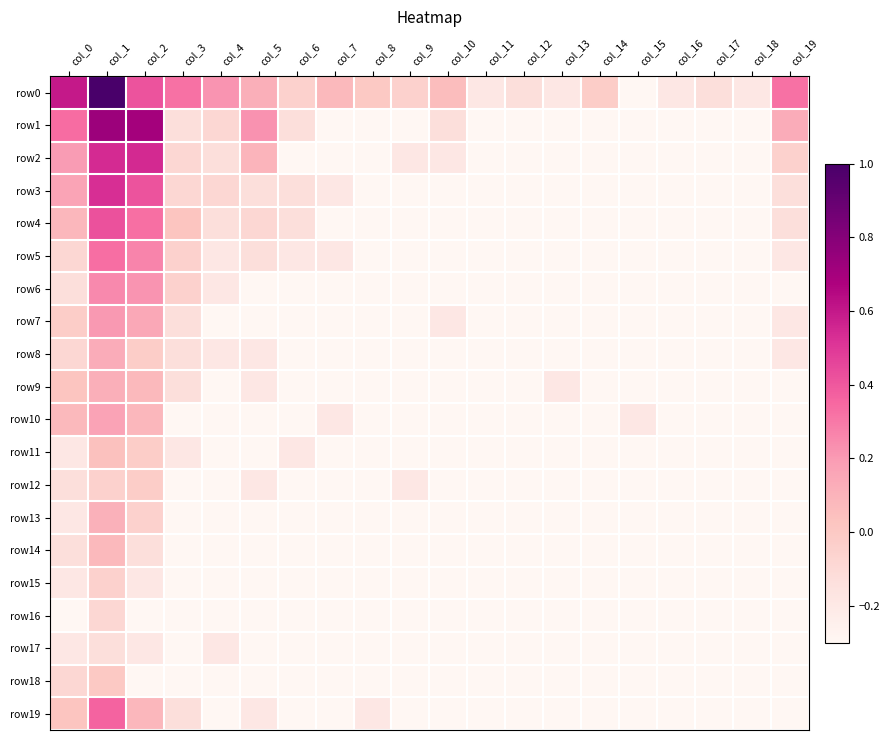

Which series has the widest spread of values?

row0